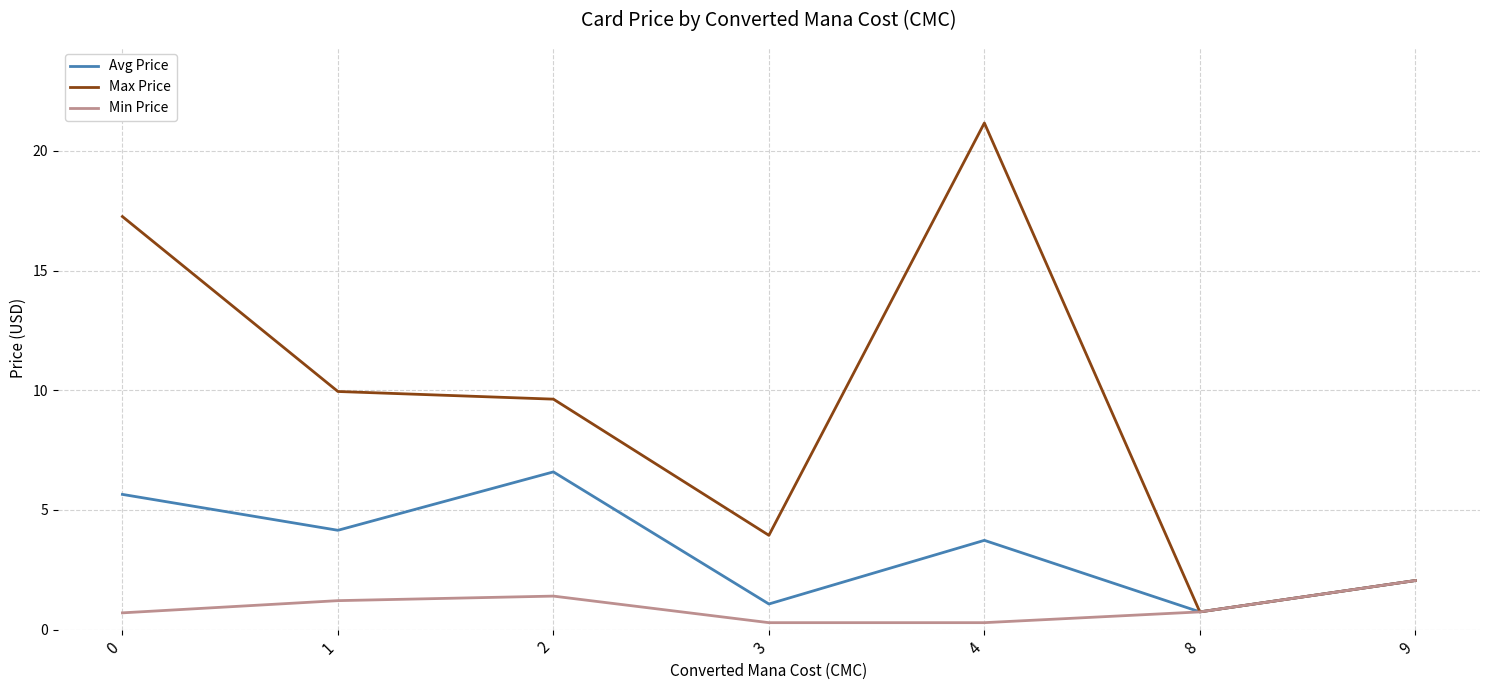

The value of Max Price at 2 is 9.6. True or false?

True